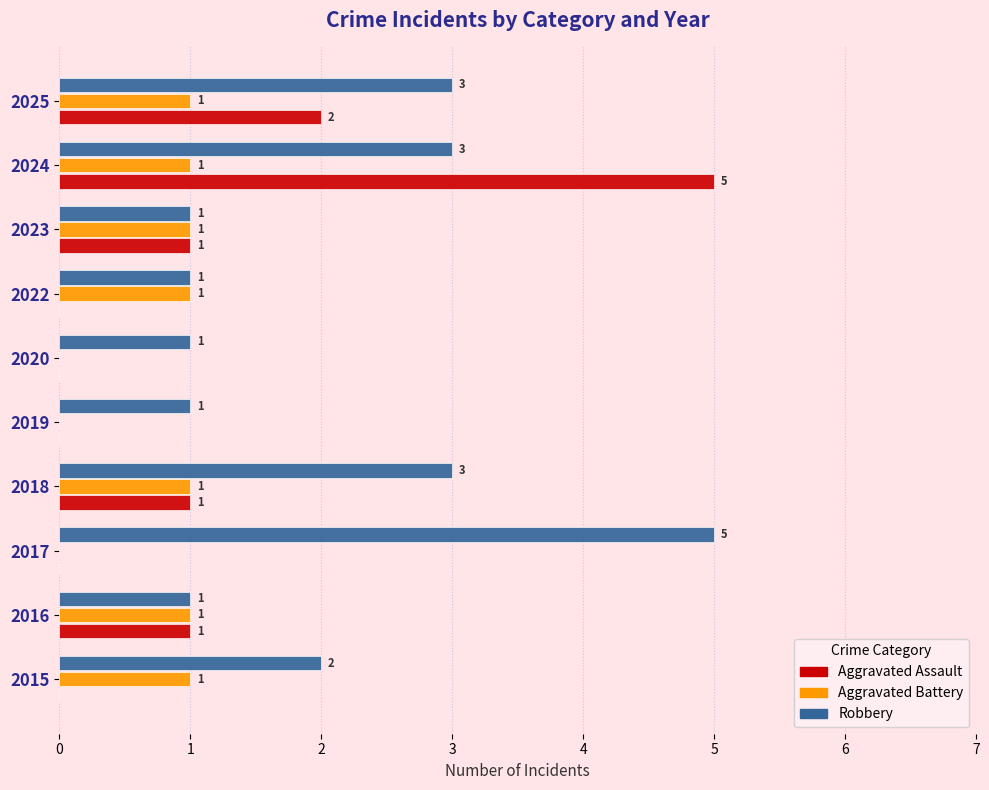

What is the sum of the Robbery values at 2018 and 2024?

6